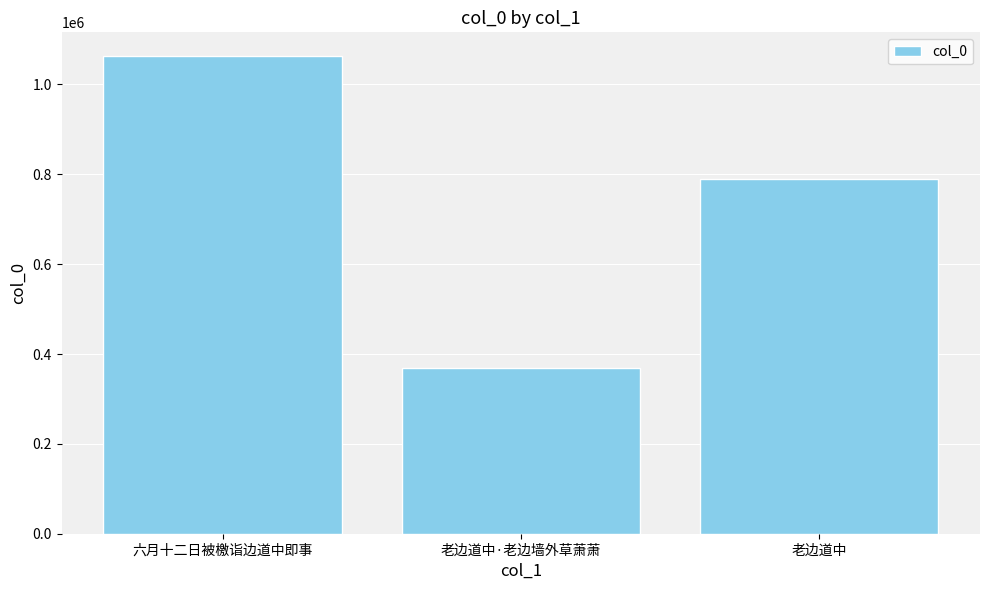

What is the smallest value displayed?

369251